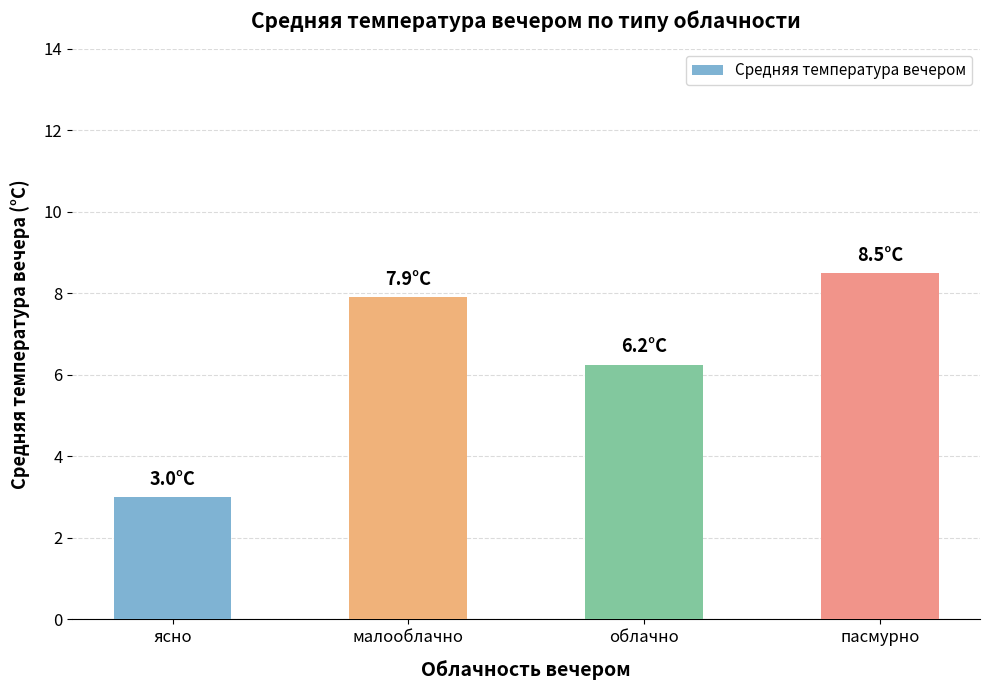

What position from the right is облачно?

2